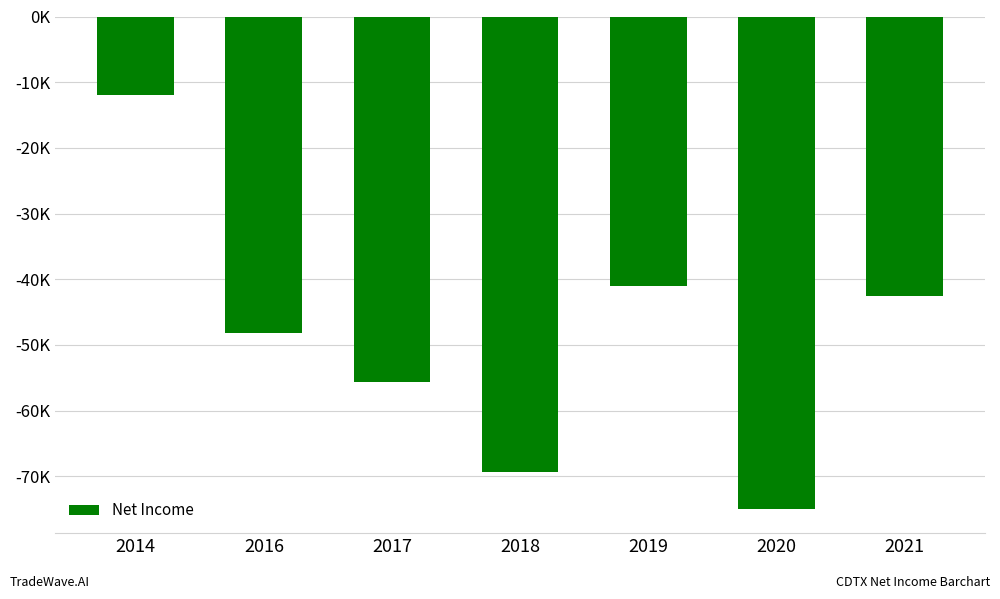

Reading right to left, list all the values displayed in this chart.

2021=-42500	2020=-74900	2019=-41100	2018=-69300	2017=-55700	2016=-48200	2014=-11900